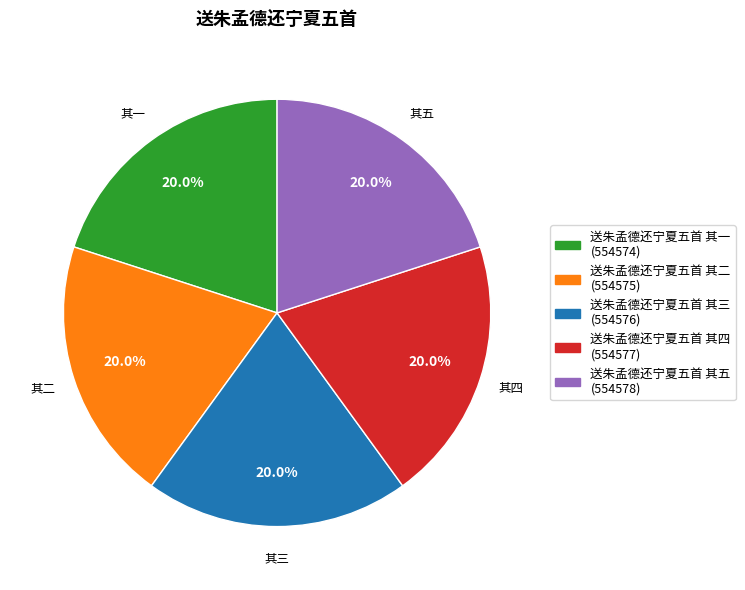

Is 送朱孟德还宁夏五首 其一 the majority of the pie?

No